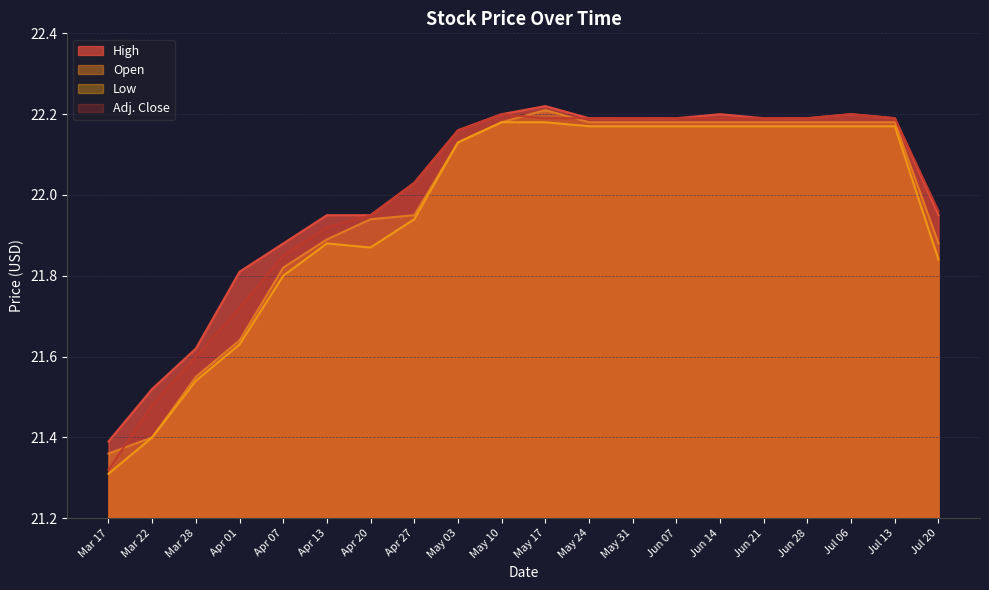

What are all the series names shown in the legend?

High, Open, Low, Adj. Close